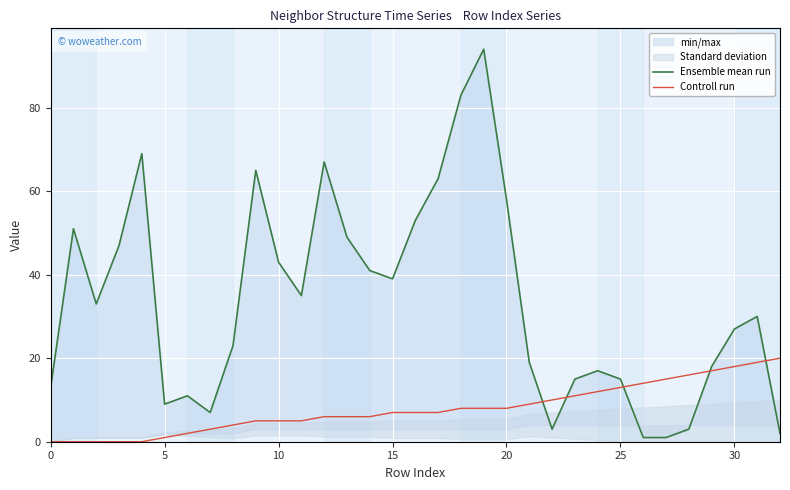

True or false: Ensemble mean run has more than 2 interior local peaks.

True